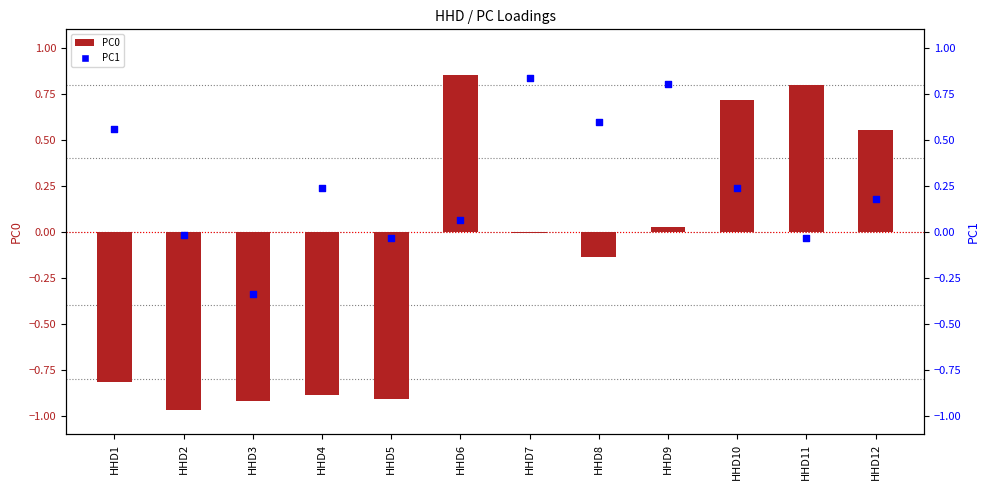

Which series has the widest spread of Y values?

PC0